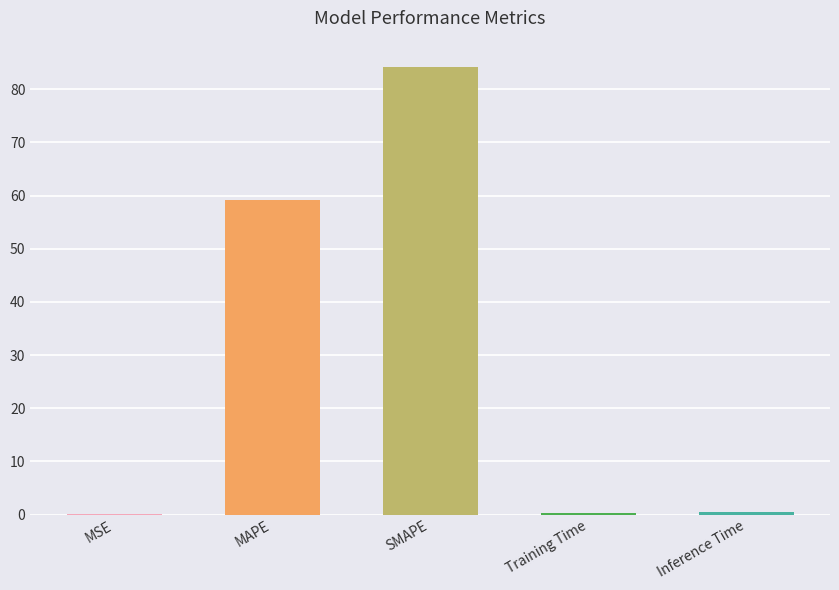

What is the difference between the values at SMAPE and Inference Time?

83.8